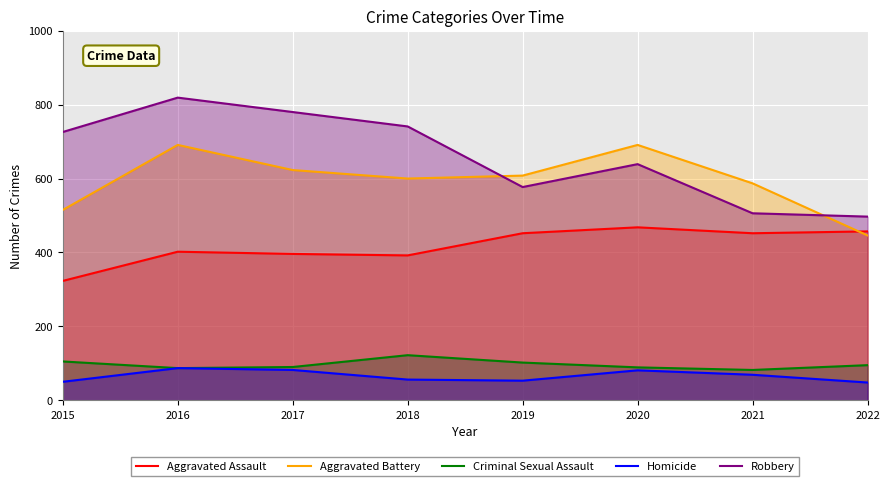

What is the sum of all Aggravated Assault values?

3342